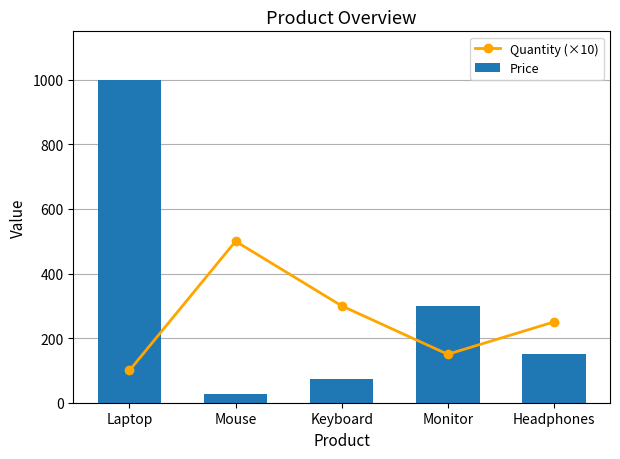

How many values in the Quantity (×10) series are below 250?

2